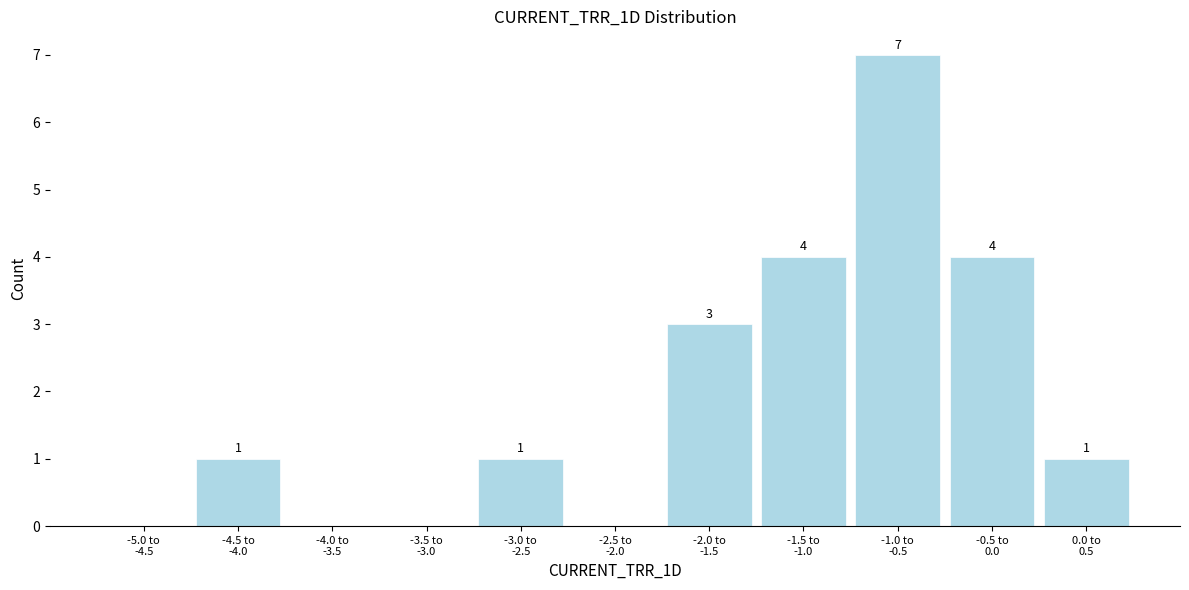

How many values are between 0 and 4?

10